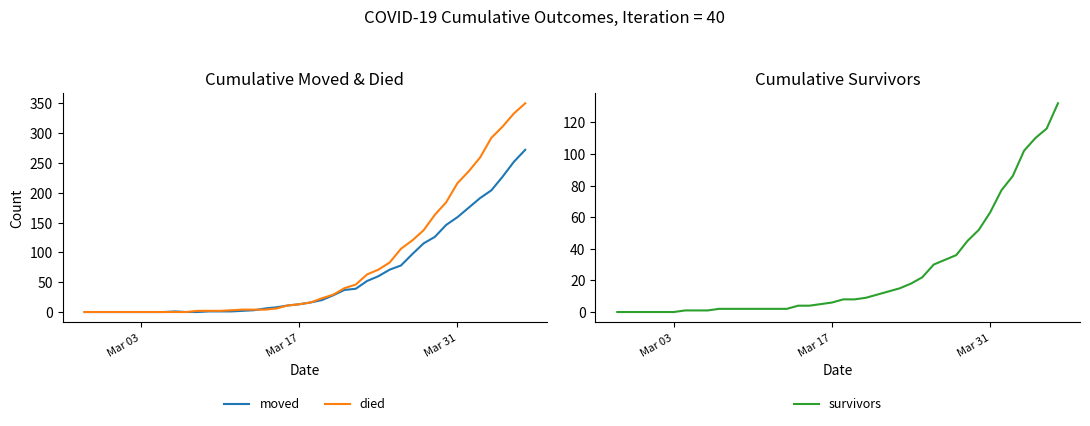

How many positive values does the moved series have?

30